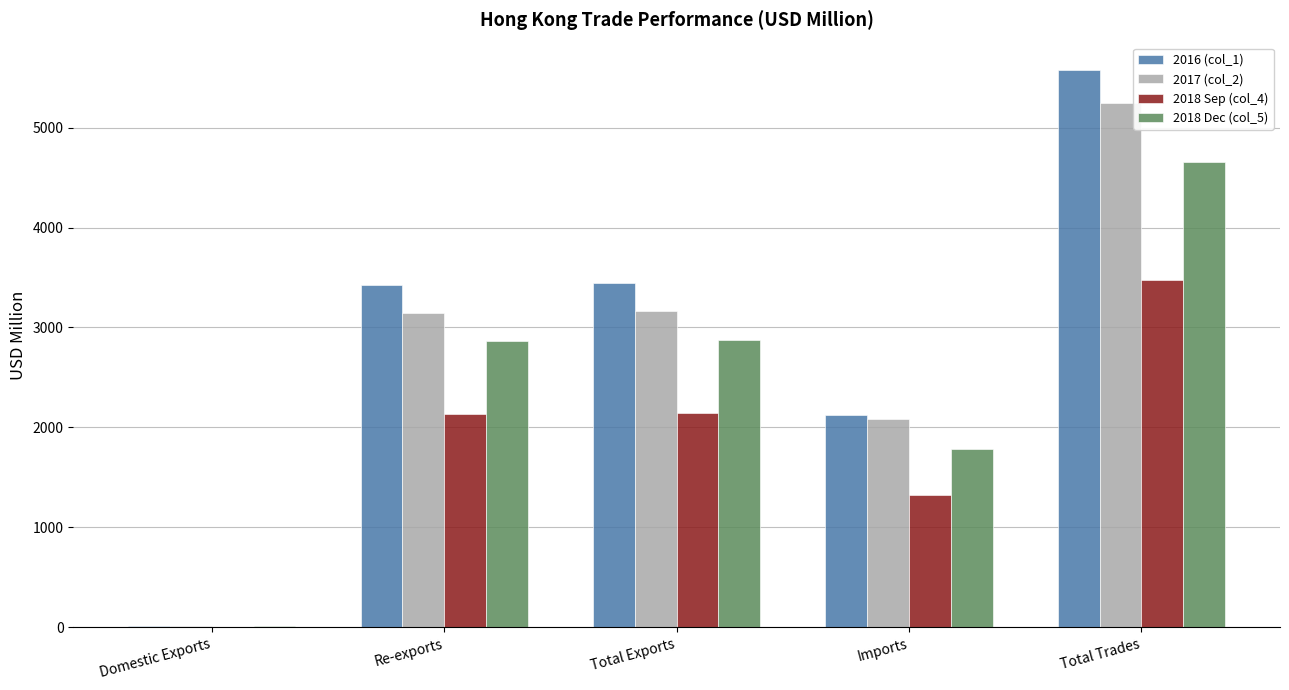

What are all the series names shown in the legend?

2016 (col_1), 2017 (col_2), 2018 Sep (col_4), 2018 Dec (col_5)